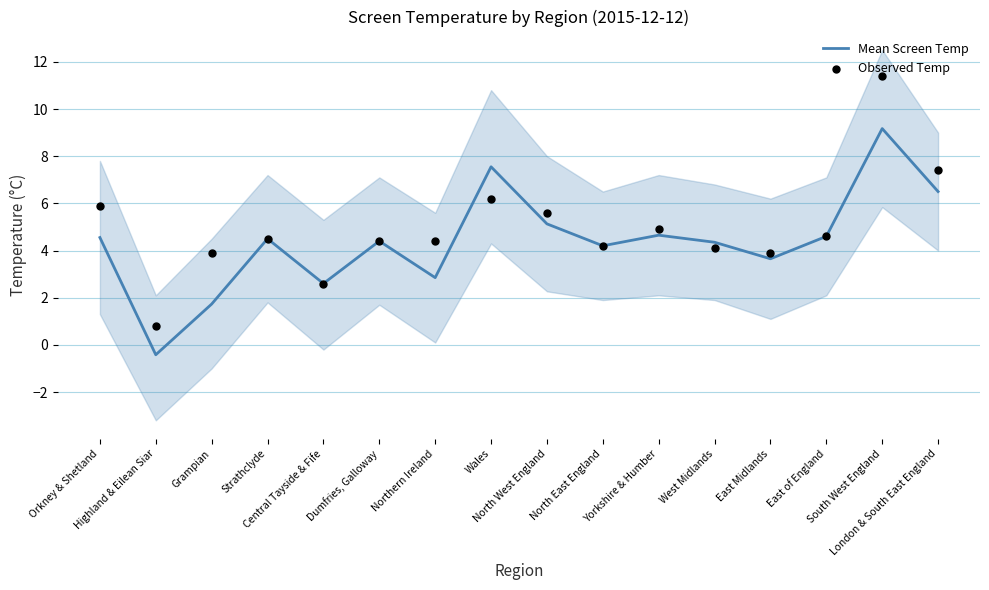

At how many categories does at least one series exceed 9?

1